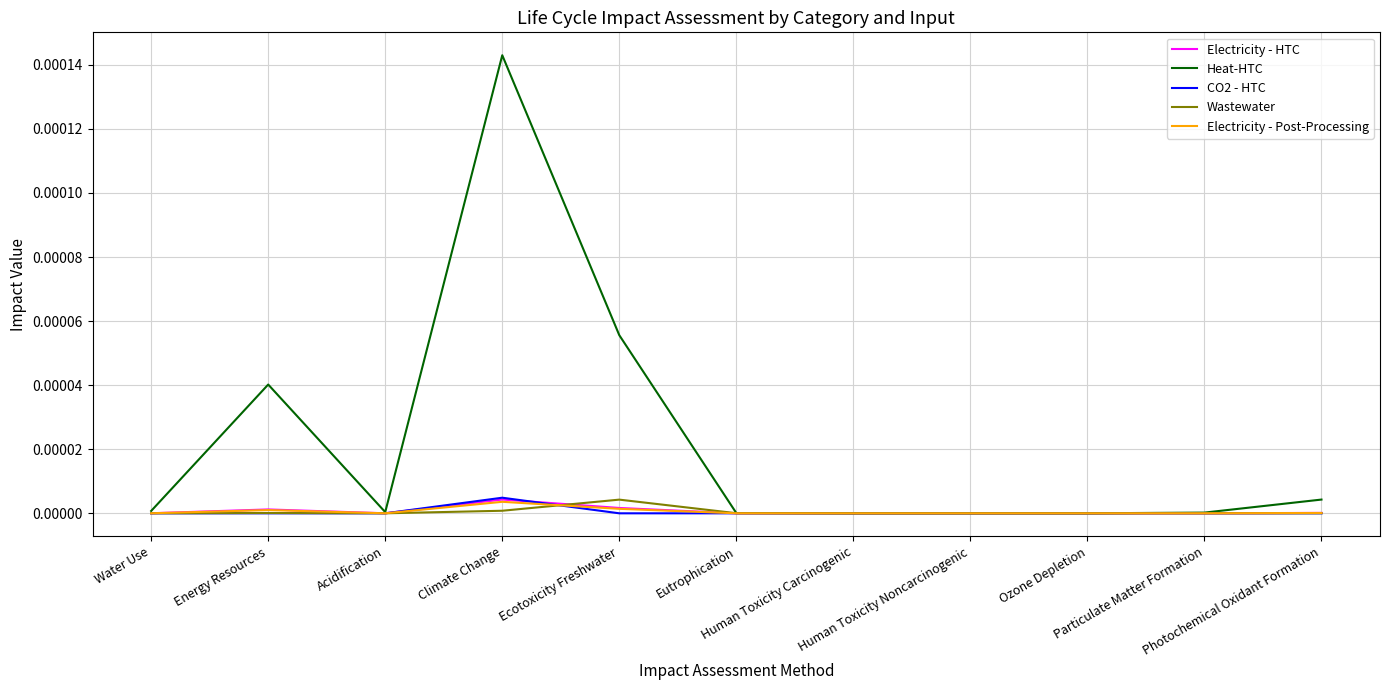

What are all the series names shown in the legend?

Electricity - HTC, Heat-HTC, CO2 - HTC, Wastewater, Electricity - Post-Processing